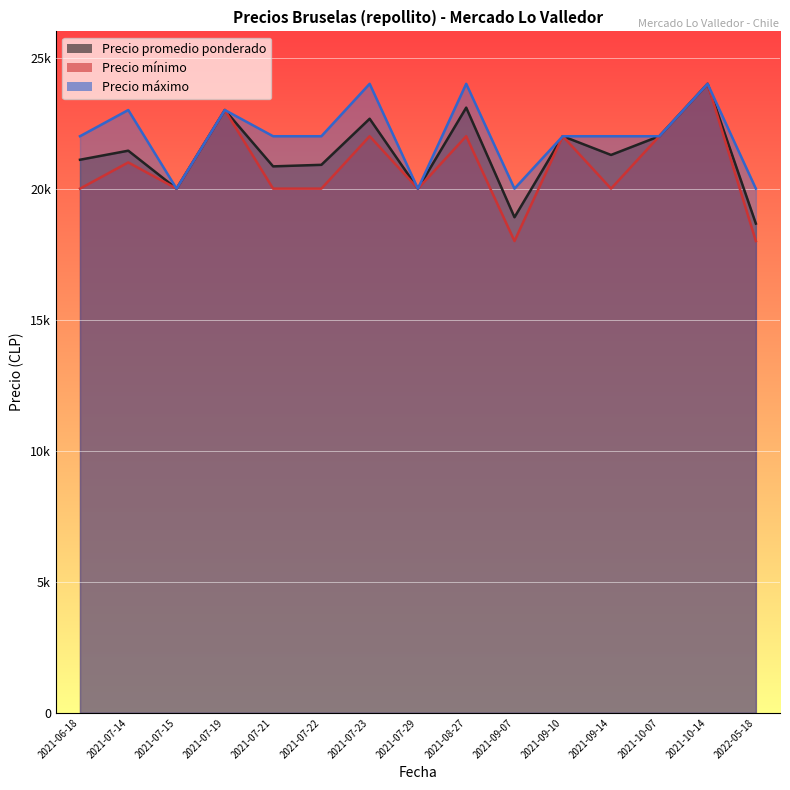

True or false: Precio mínimo has more than 2 interior local peaks.

True